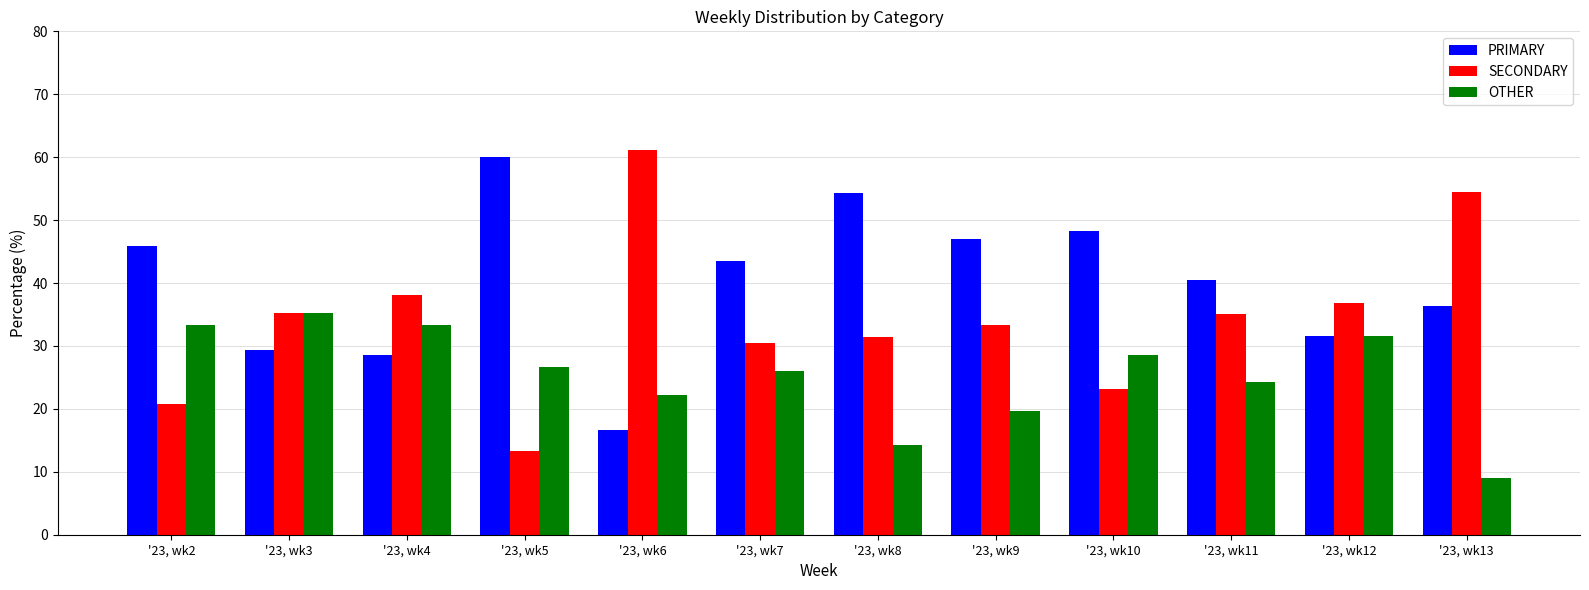

List the labels in order of PRIMARY value, smallest first.

'23, wk6, '23, wk4, '23, wk3, '23, wk12, '23, wk13, '23, wk11, '23, wk7, '23, wk2, '23, wk9, '23, wk10, '23, wk8, '23, wk5